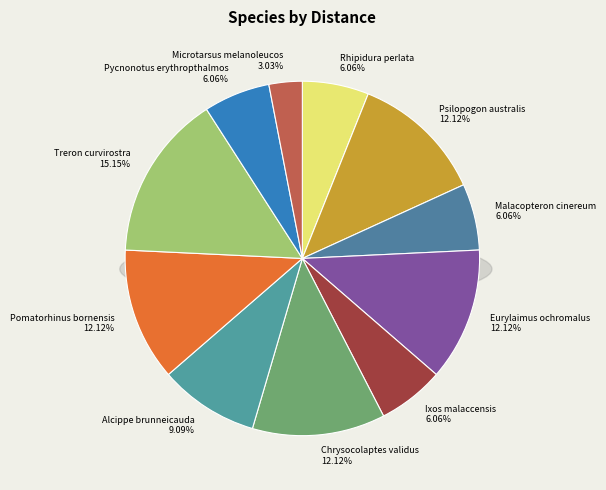

Which slice is the smallest?

Microtarsus melanoleucos